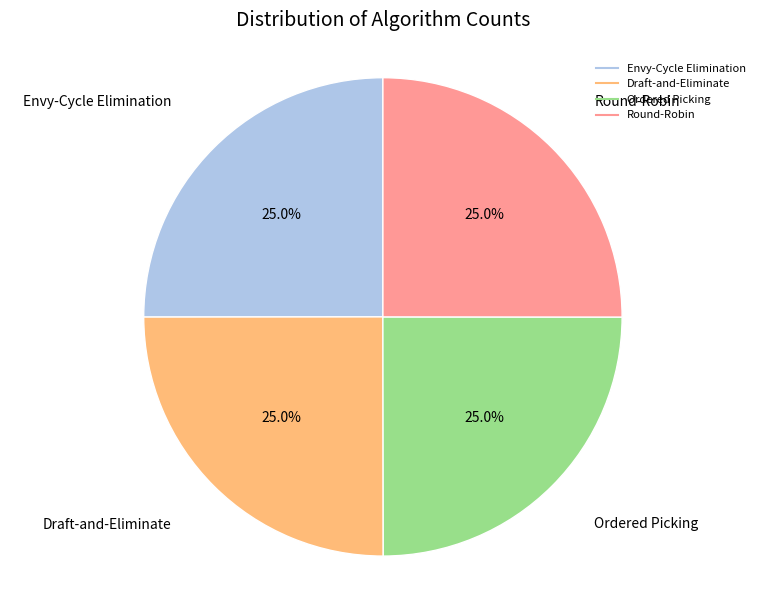

To the nearest percent, what portion does Ordered Picking represent?

25%